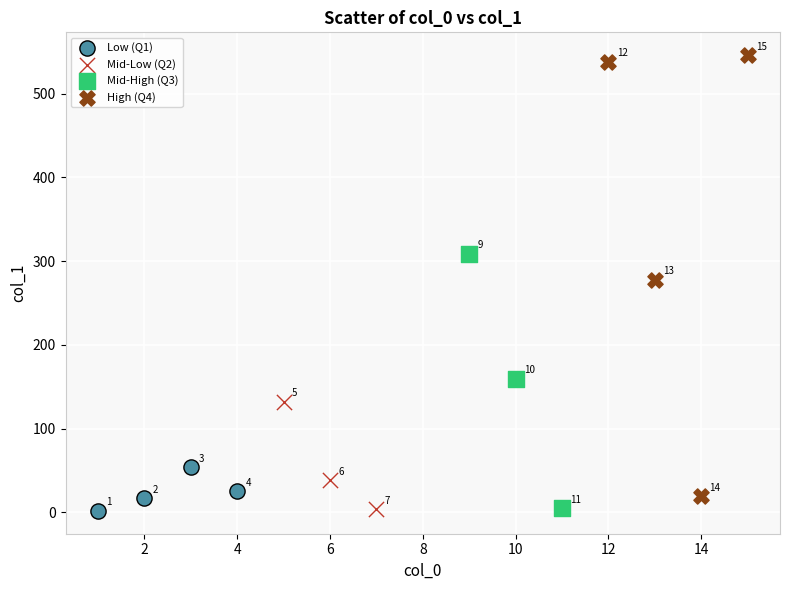

Which series has the widest spread of Y values?

High (Q4)